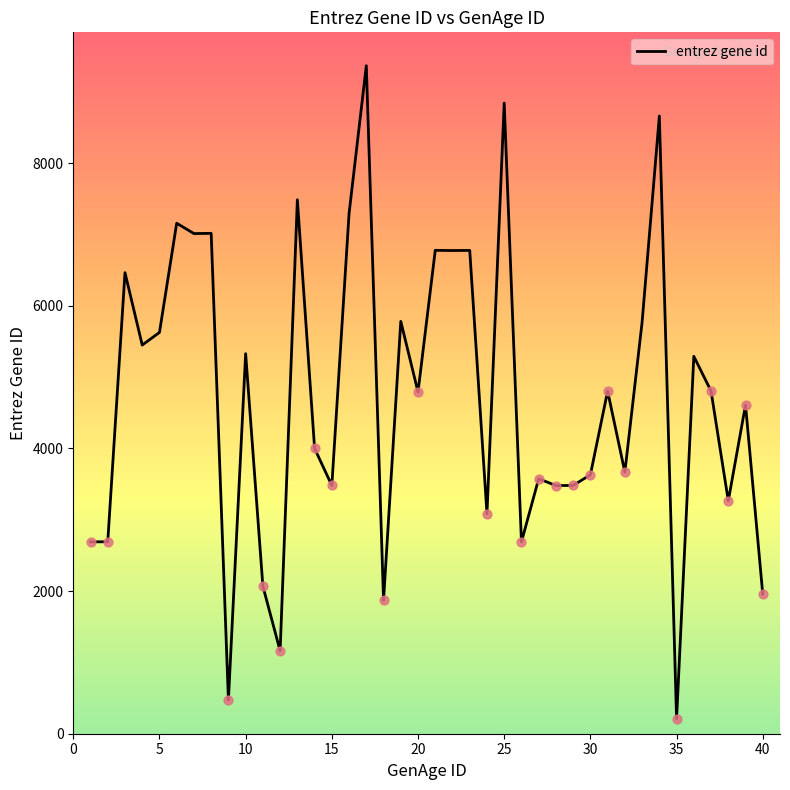

What is the difference between the maximum and minimum values?

9158